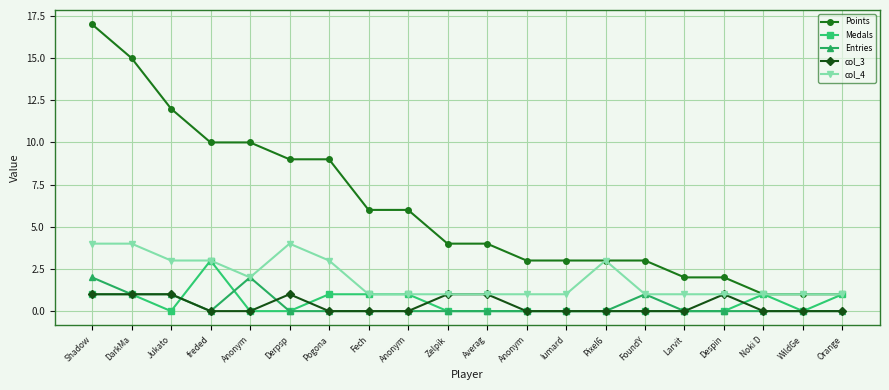

How many data points does each series have?

20